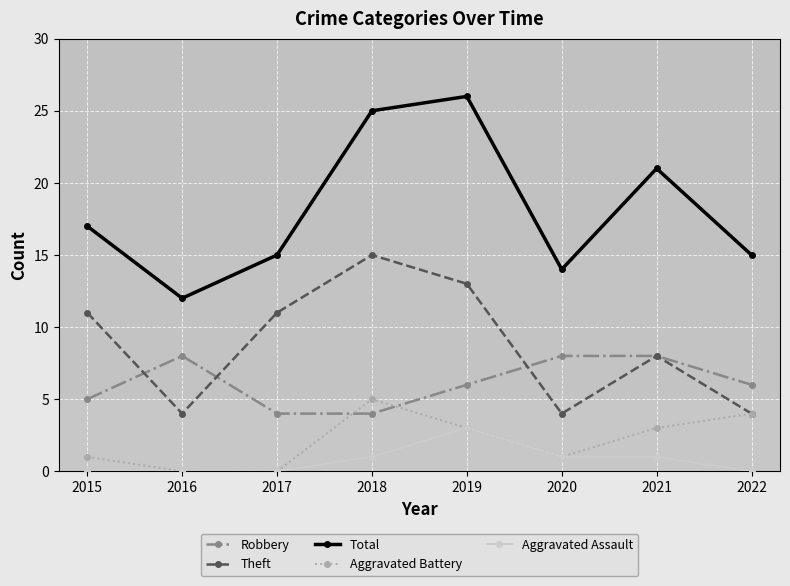

What is the spread (max minus min) of values at 2016?

12